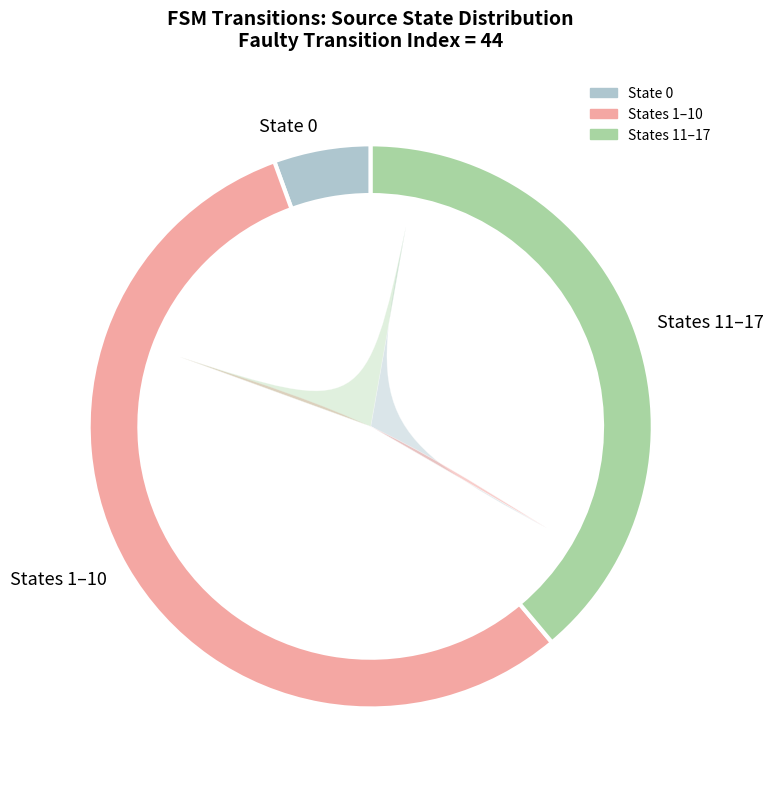

Is the sum of 2 and 16 greater than half?

No